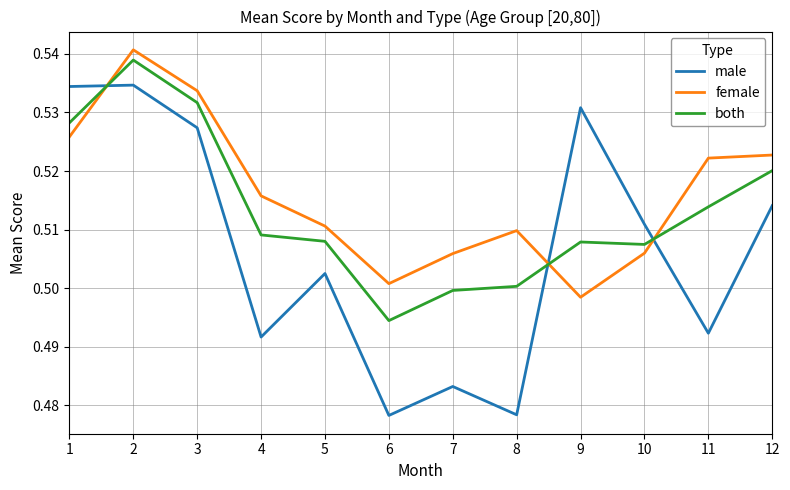

True or false: male has a value of 0.1 at 12.

False